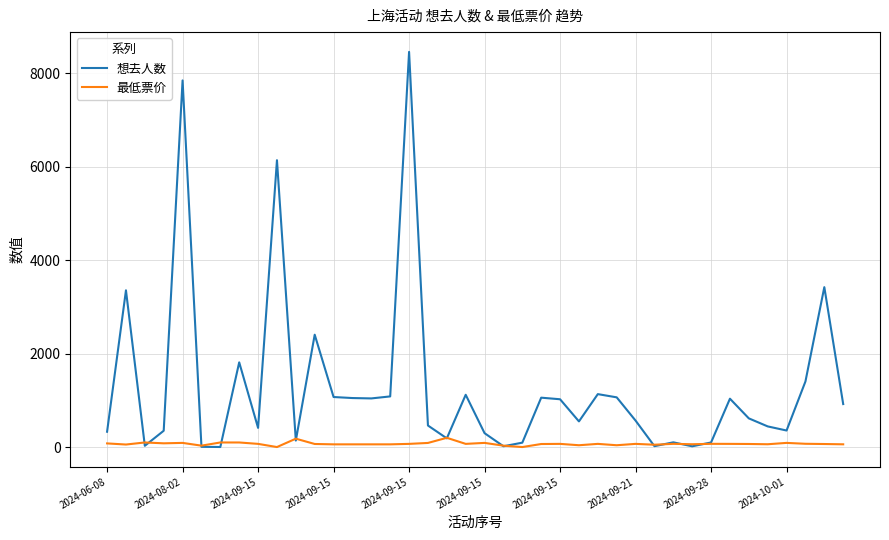

Which series has the largest range (max minus min)?

想去人数